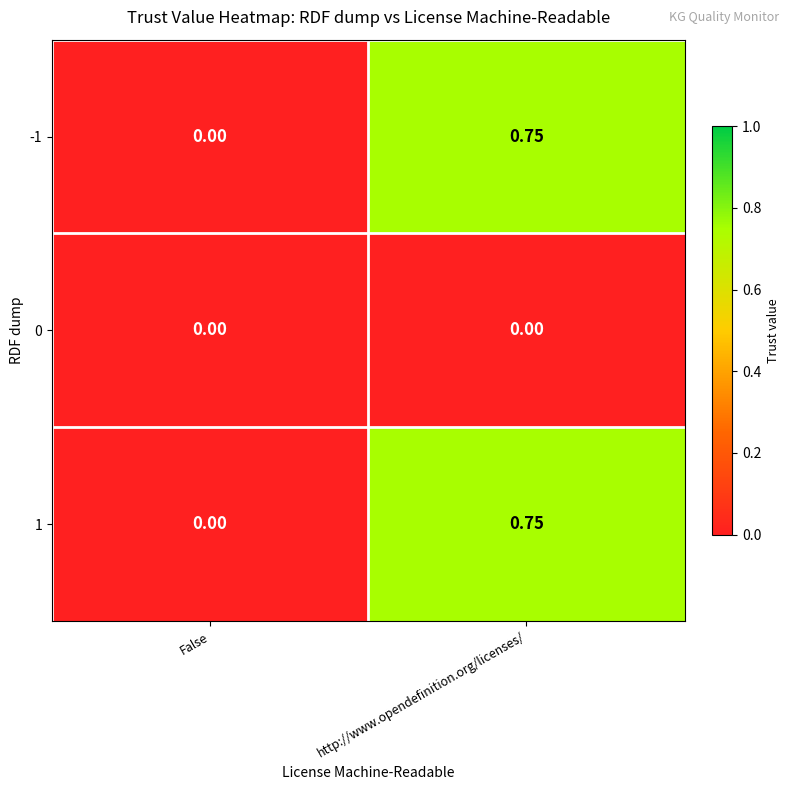

Which category has the highest value in the 1 series?

http://www.opendefinition.org/licenses/